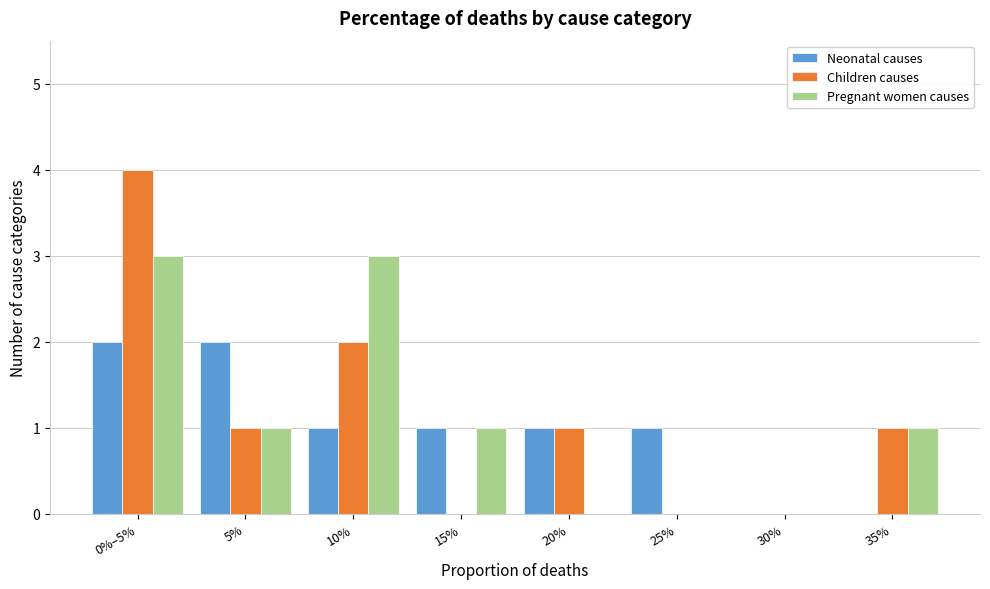

Reading right to left, what are all the values shown in this chart?

Neonatal causes: 35%=0	30%=0	25%=1	20%=1	15%=1	10%=1	5%=2	0%–5%=2
Children causes: 35%=1	30%=0	25%=0	20%=1	15%=0	10%=2	5%=1	0%–5%=4
Pregnant women causes: 35%=1	30%=0	25%=0	20%=0	15%=1	10%=3	5%=1	0%–5%=3